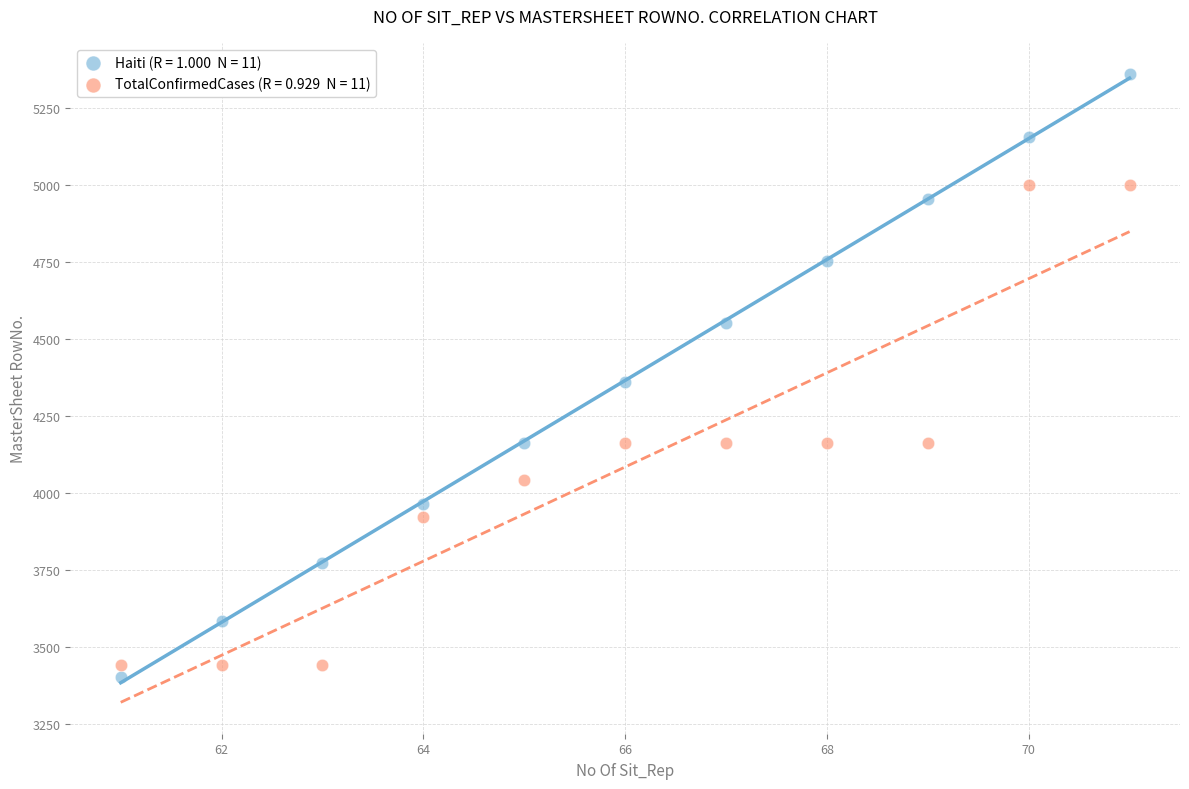

Across all data points, what is the range of X values (max minus min)?

10